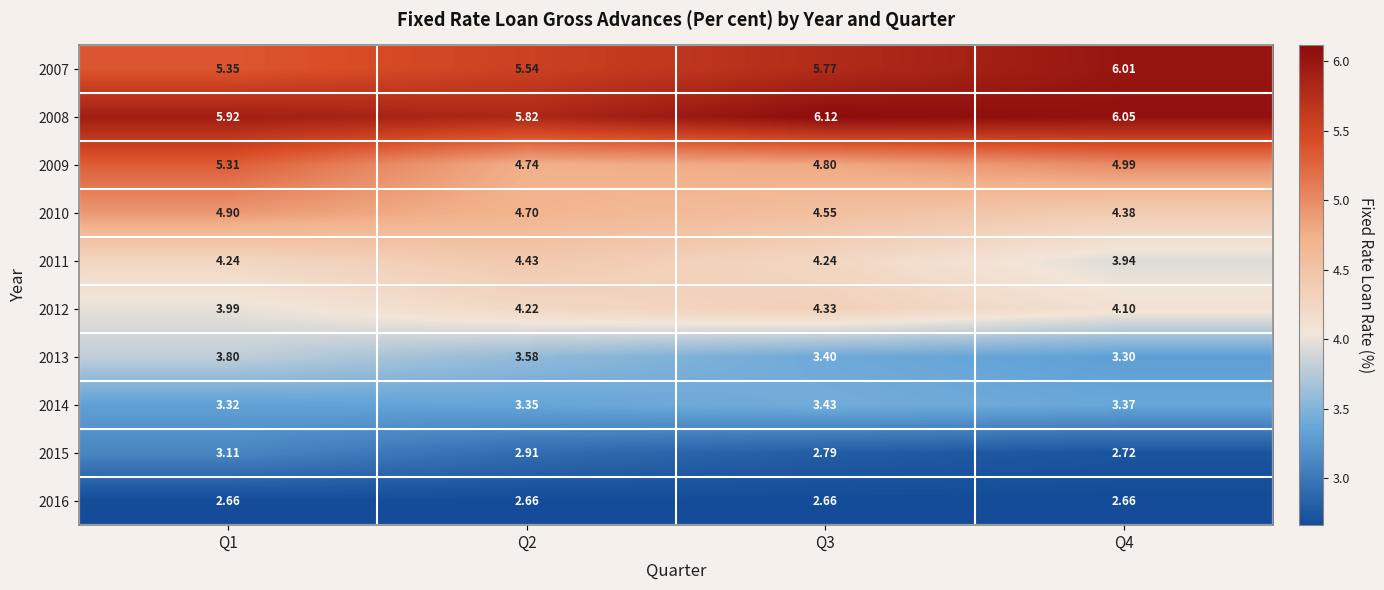

Is the value of 2012 at Q4 greater than the value of 2016 at Q1?

Yes